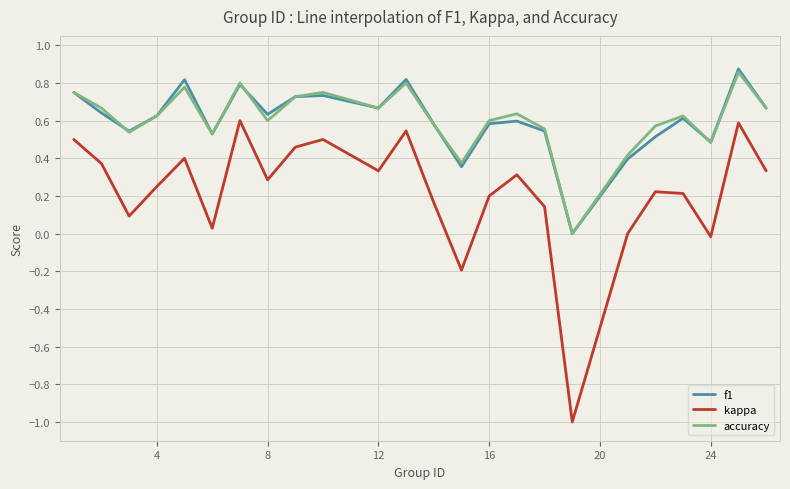

True or false: f1 and kappa intersect in this chart.

False